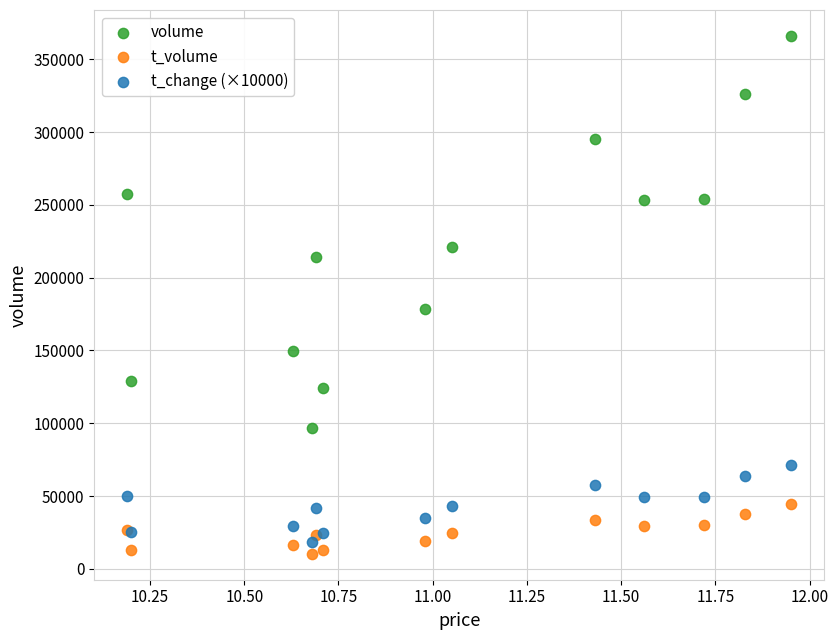

Which series has the widest spread of Y values?

volume